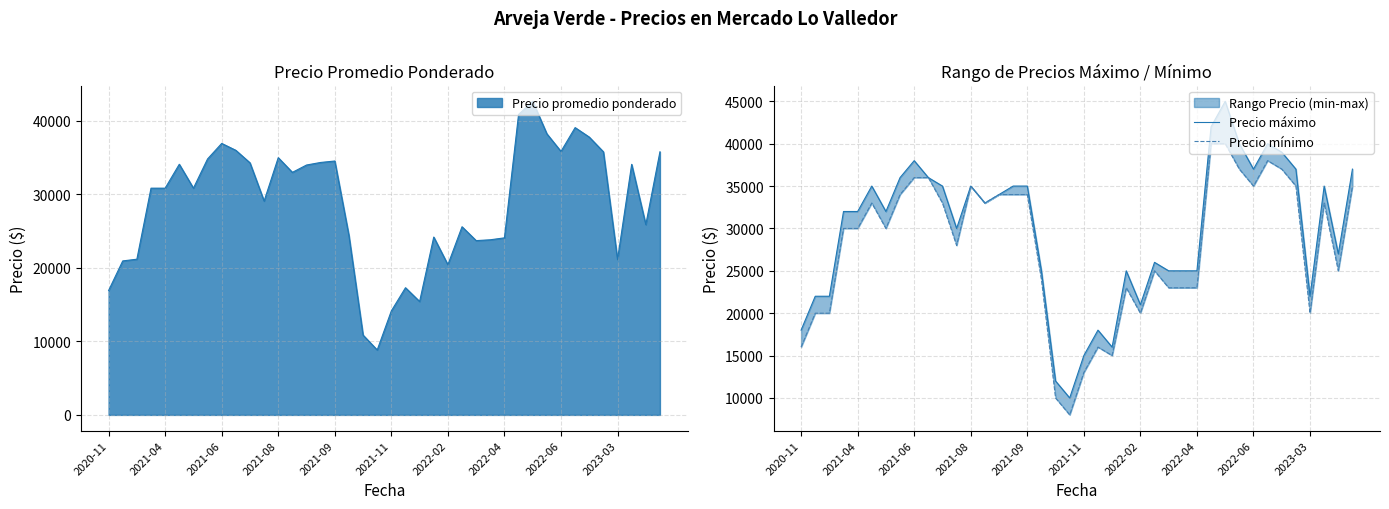

The value of Precio promedio ponderado at 2021-06 is 7485. True or false?

False